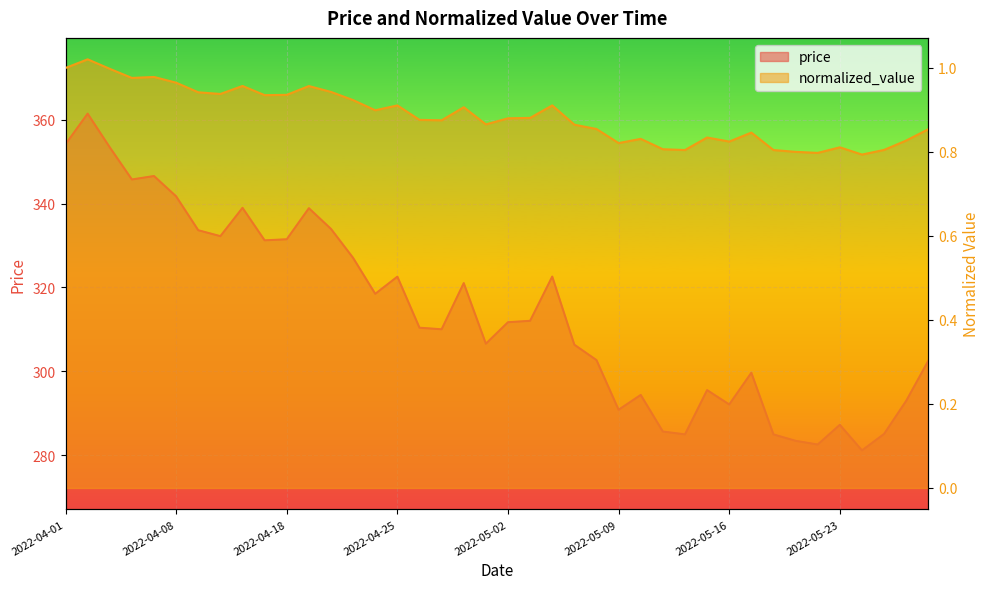

Which series has the largest range (max minus min)?

price